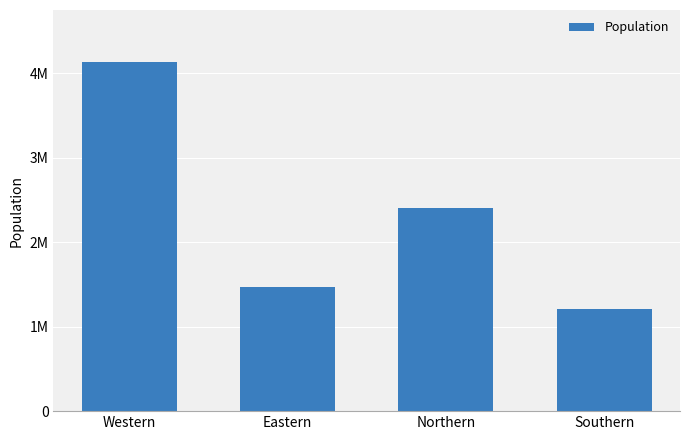

What is the average value?

2301267